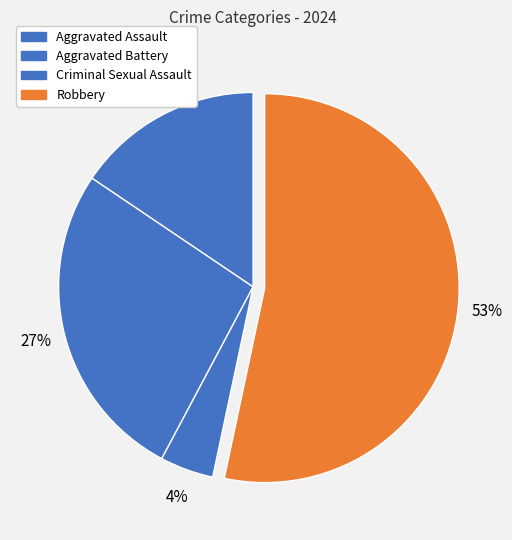

Count the number of slices in the pie.

4